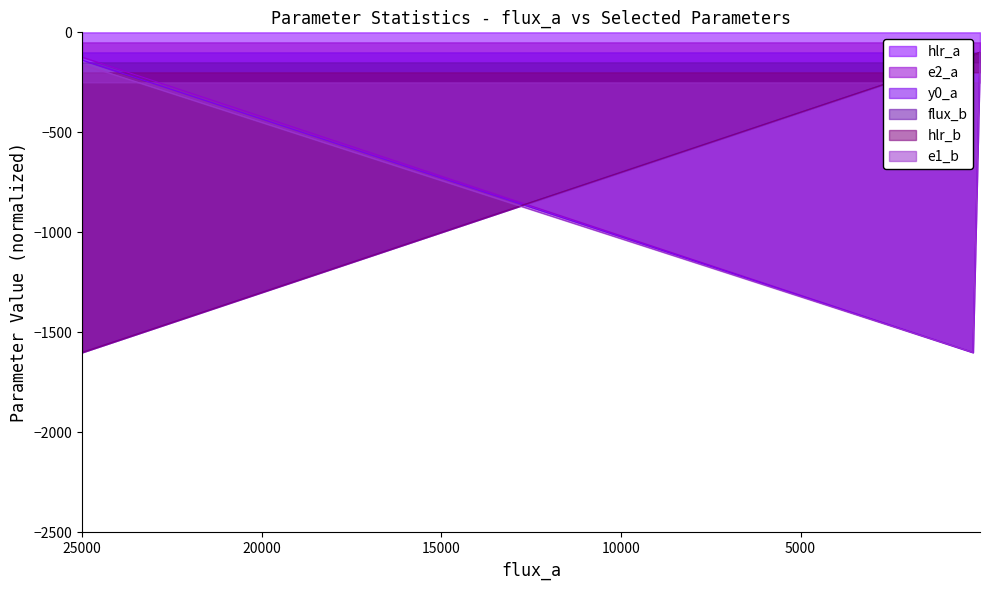

What is the minimum value for flux_b?

-1600.0